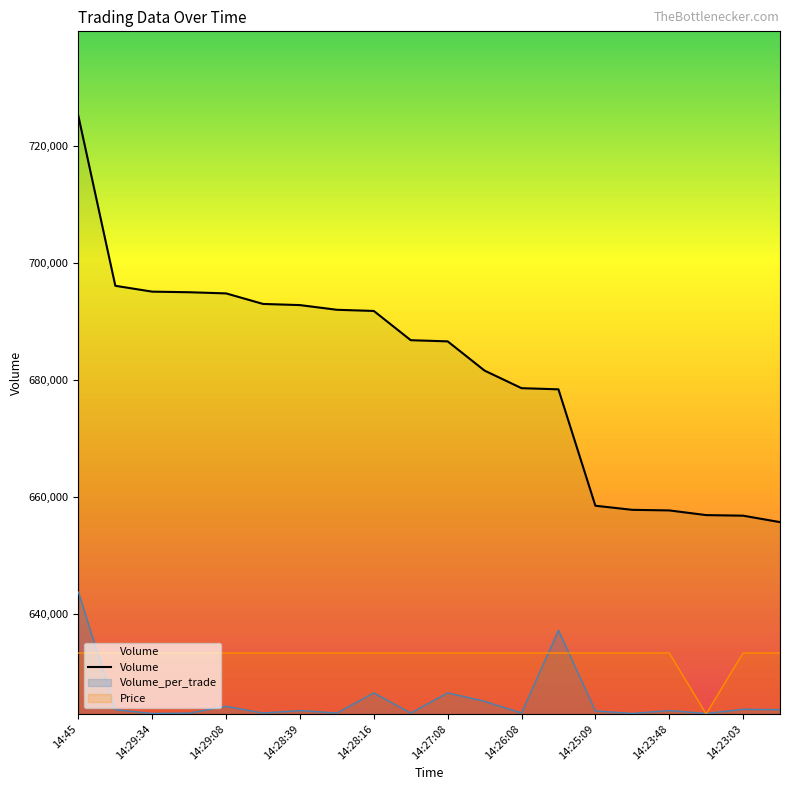

What is the sum of all Volume values?

13631520.0